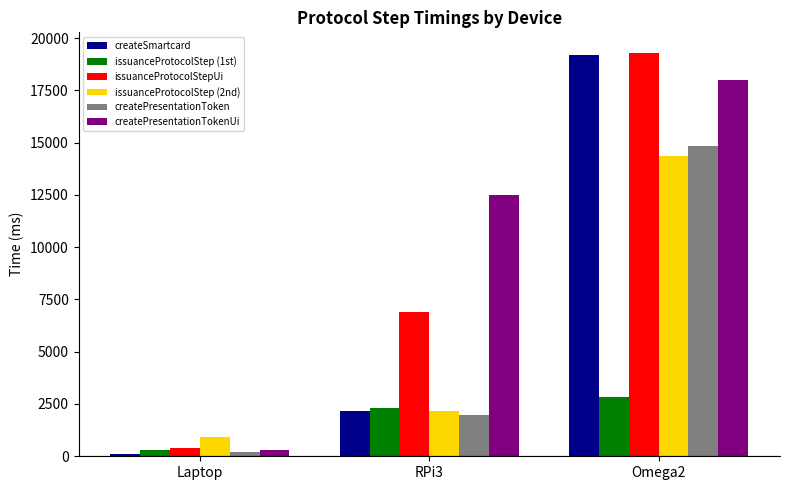

Reading left to right, extract all data points from this chart.

createSmartcard: 131.7	2154.8	19191.1
issuanceProtocolStep (1st): 298.8	2327.2	2818.6
issuanceProtocolStepUi: 377.8	6905.9	19307.4
issuanceProtocolStep (2nd): 916.3	2150.9	14354.2
createPresentationToken: 209.8	1993.1	14836.3
createPresentationTokenUi: 301.7	12505.8	18003.8